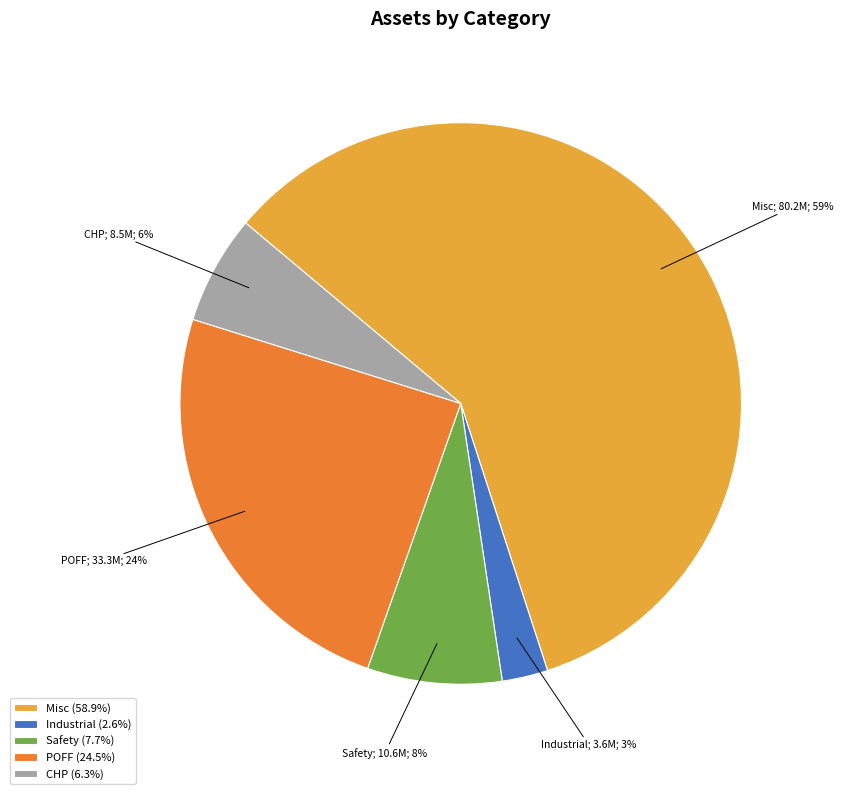

To the nearest percent, what percentage of the pie is Industrial (2.6%)?

3%